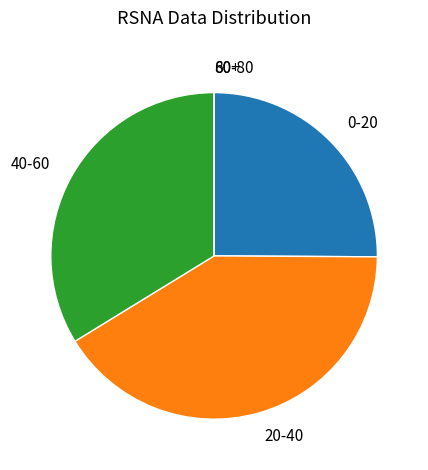

Between 0-20 and 40-60, which is larger?

40-60